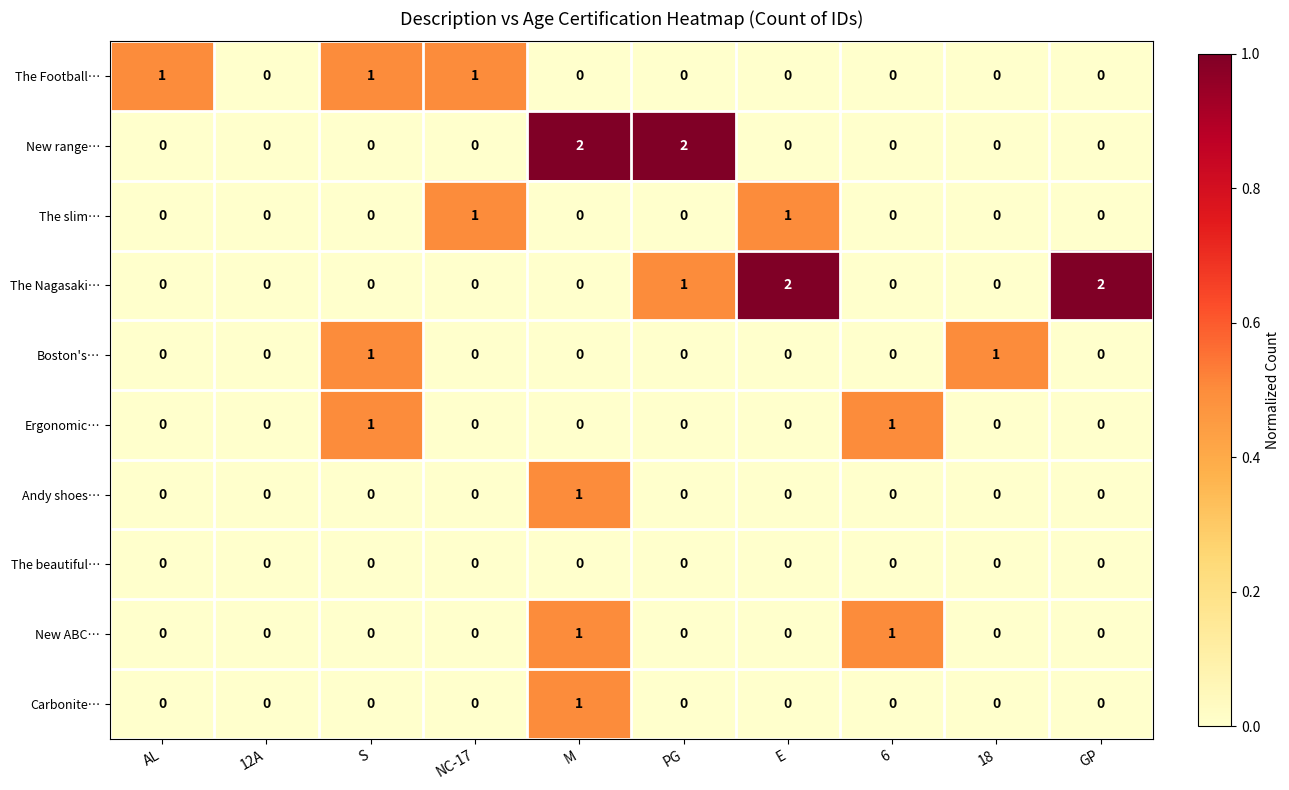

True or false: The Football… has a value of 0 at 12A.

True